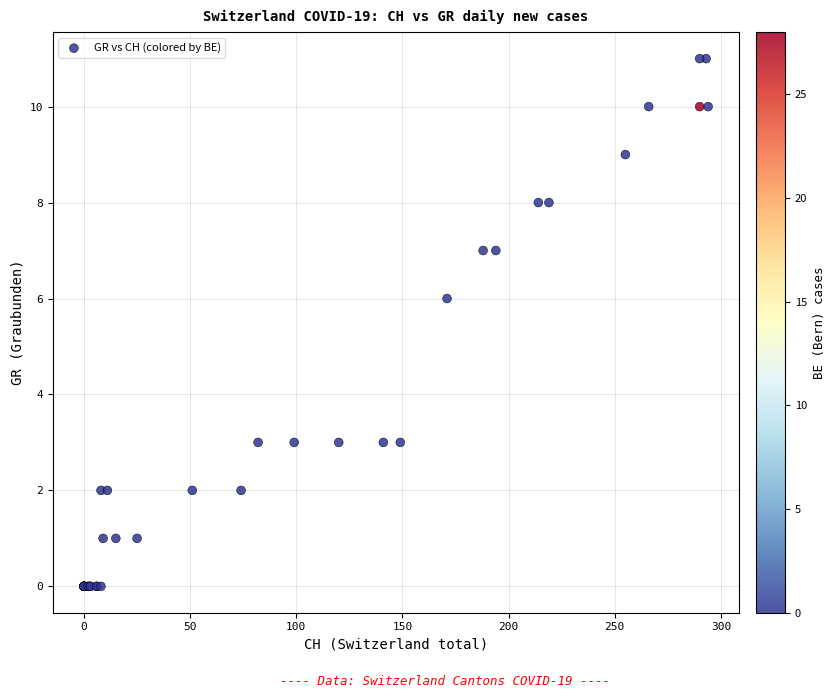

What Y value in the scatter plot is closest to 5?

6